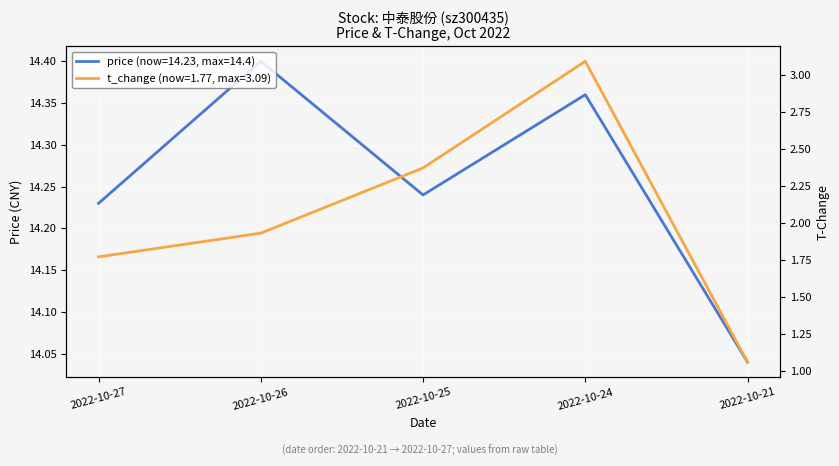

True or false: t_change and price intersect in this chart.

False